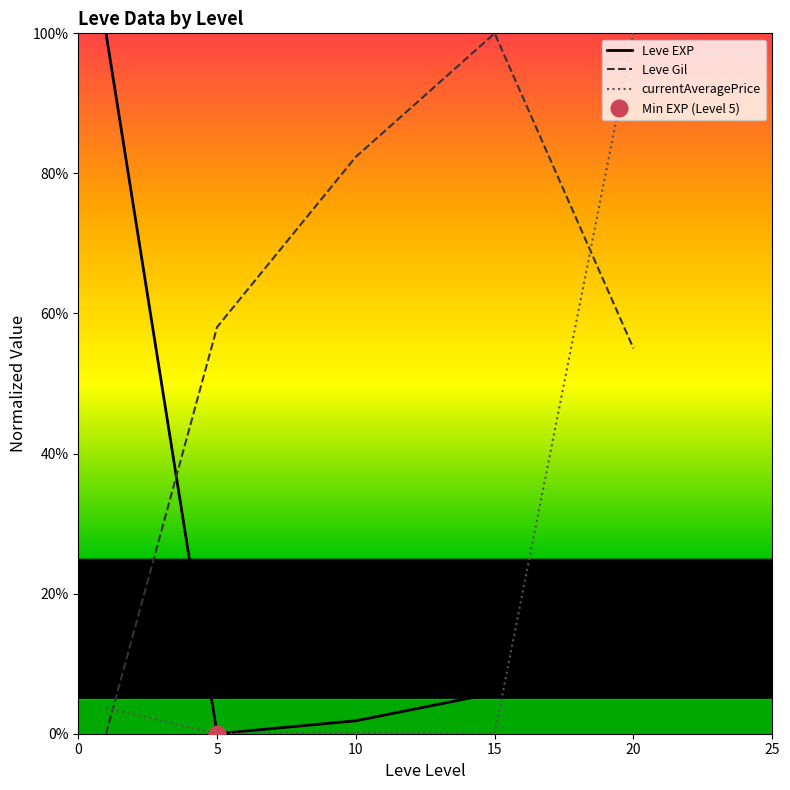

What are all the series names shown in the legend?

Leve EXP, Leve Gil, currentAveragePrice